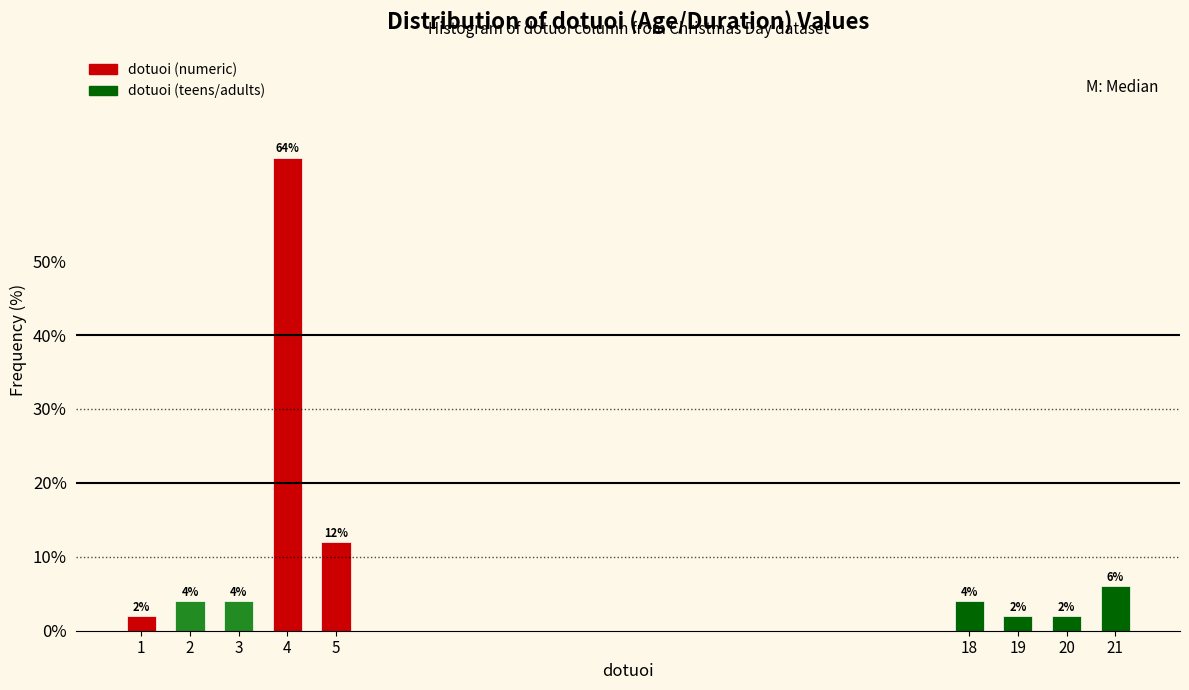

Reading left to right, extract all data points from this chart.

1=2	2=4	3=4	4=64	5=12	18=4	19=2	20=2	21=6